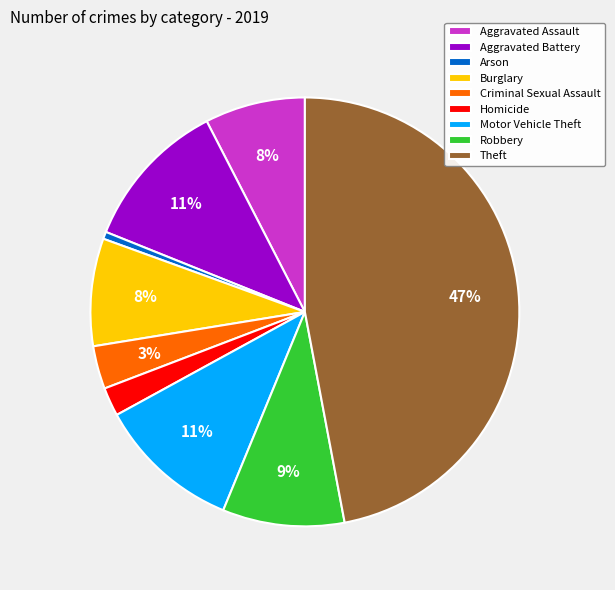

Is the sum of Homicide and Aggravated Battery greater than half?

No